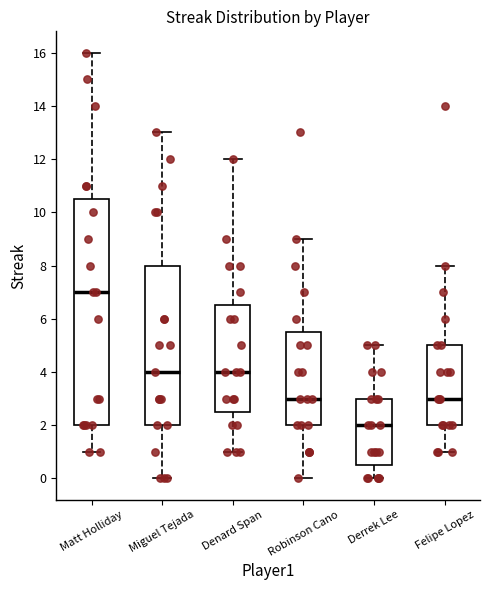

Reading left to right, read every box against the y-axis: the position of its median line, the range the box covers, and the ends of its whiskers. The values are not printed on the chart, so give them approximately, as read against the axis.

Matt Holliday: median 7.0, box 2.0 to 10.6, whiskers 1.0 to 16.0
Miguel Tejada: median 4.0, box 2.0 to 8.0, whiskers 0.0 to 13.0
Denard Span: median 4.0, box 2.6 to 6.6, whiskers 1.0 to 12.0
Robinson Cano: median 3.0, box 2.0 to 5.6, whiskers 0.0 to 9.0
Derrek Lee: median 2.0, box 0.6 to 3.0, whiskers 0.0 to 5.0
Felipe Lopez: median 3.0, box 2.0 to 5.0, whiskers 1.0 to 8.0